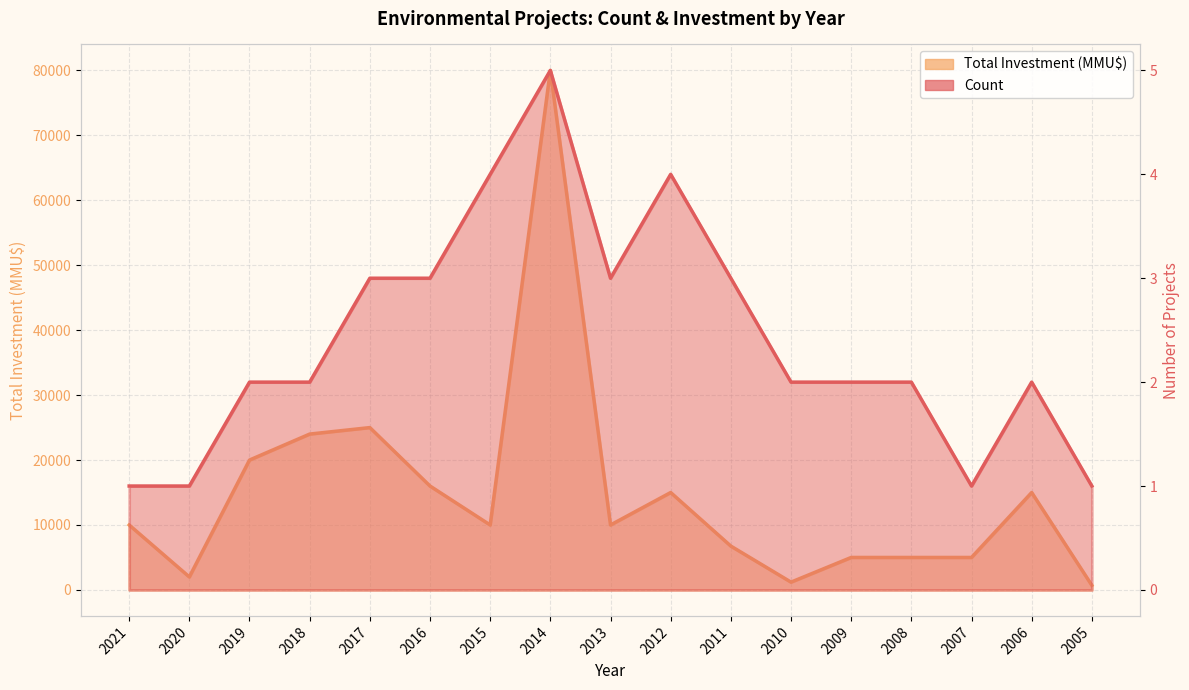

At how many categories does at least one series exceed 53018?

1